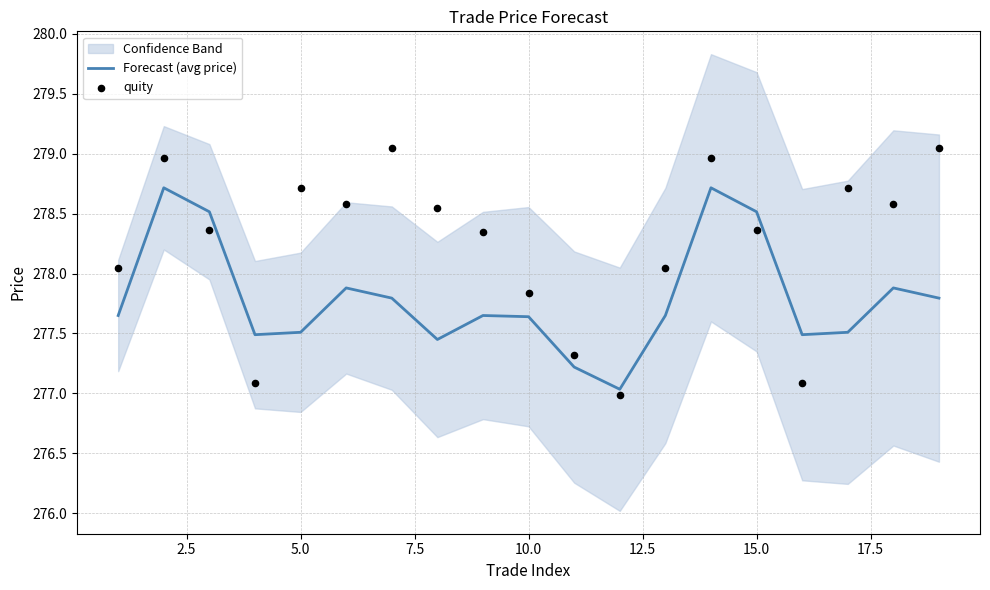

Is it true that Forecast (avg price) equals 277.6 at 10.0?

True